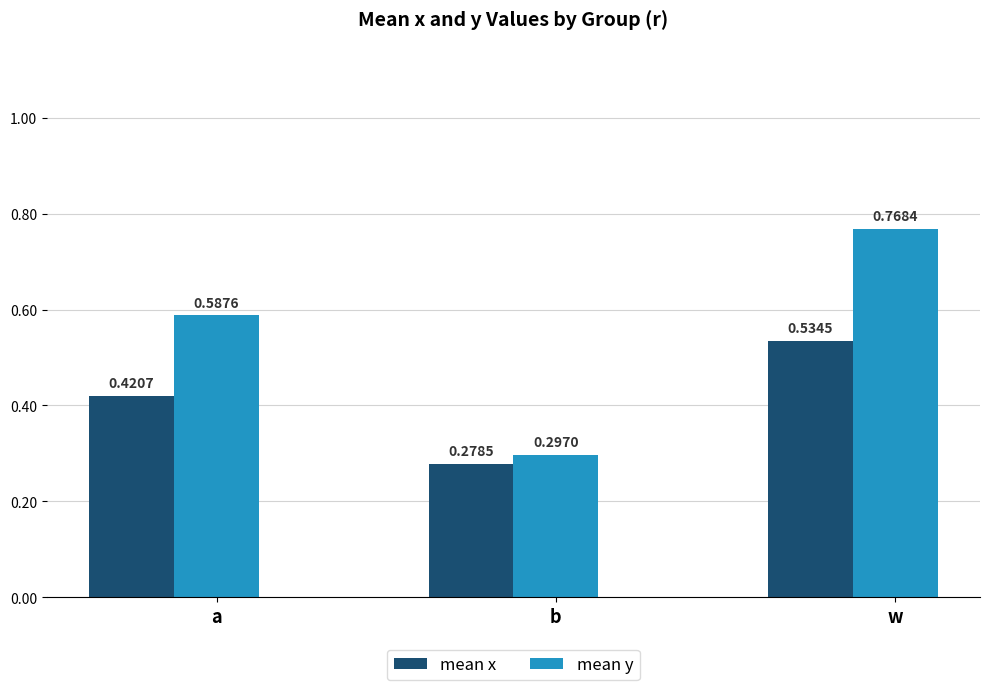

Which series has the largest range (max minus min)?

mean y